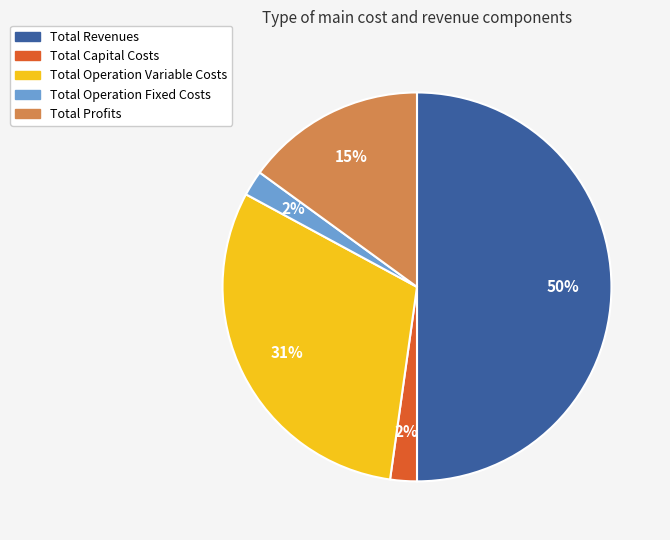

Count the number of slices in the pie.

5